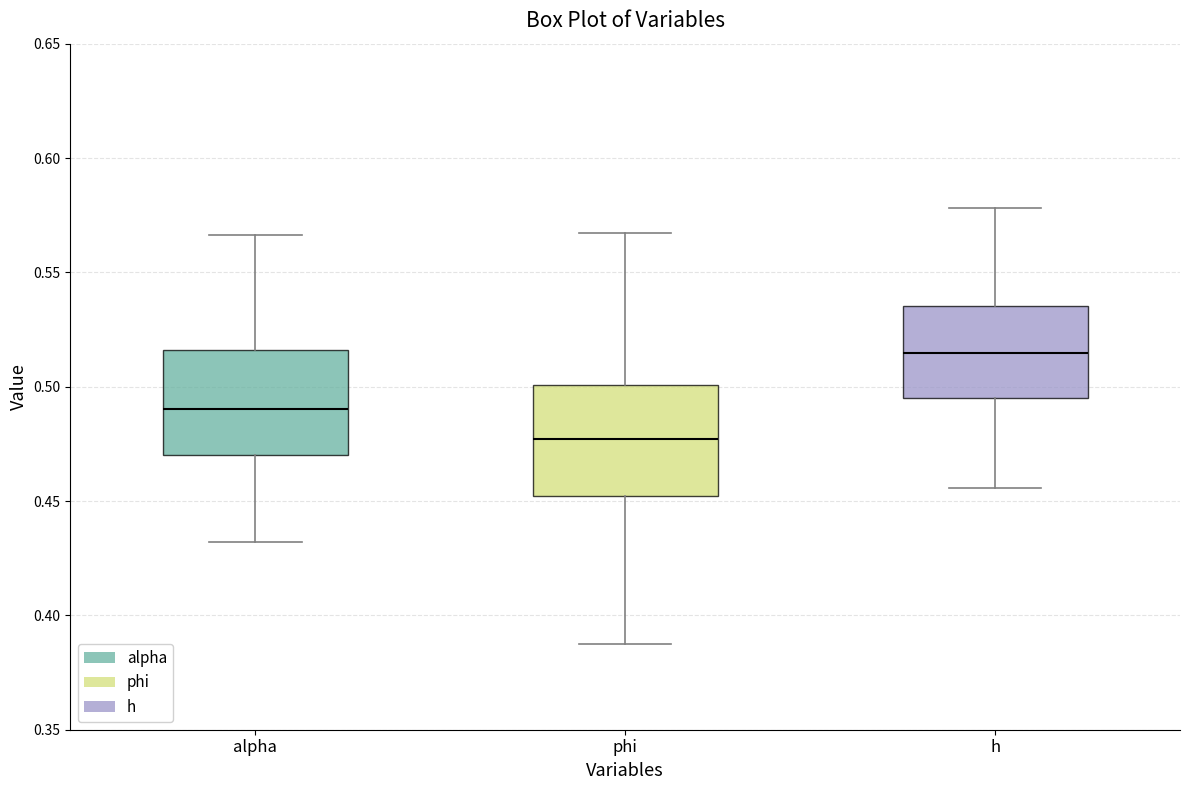

Where does the median line of the box for phi sit on the y-axis? The values are not printed on the chart, so give them approximately, as read against the axis.

0.475